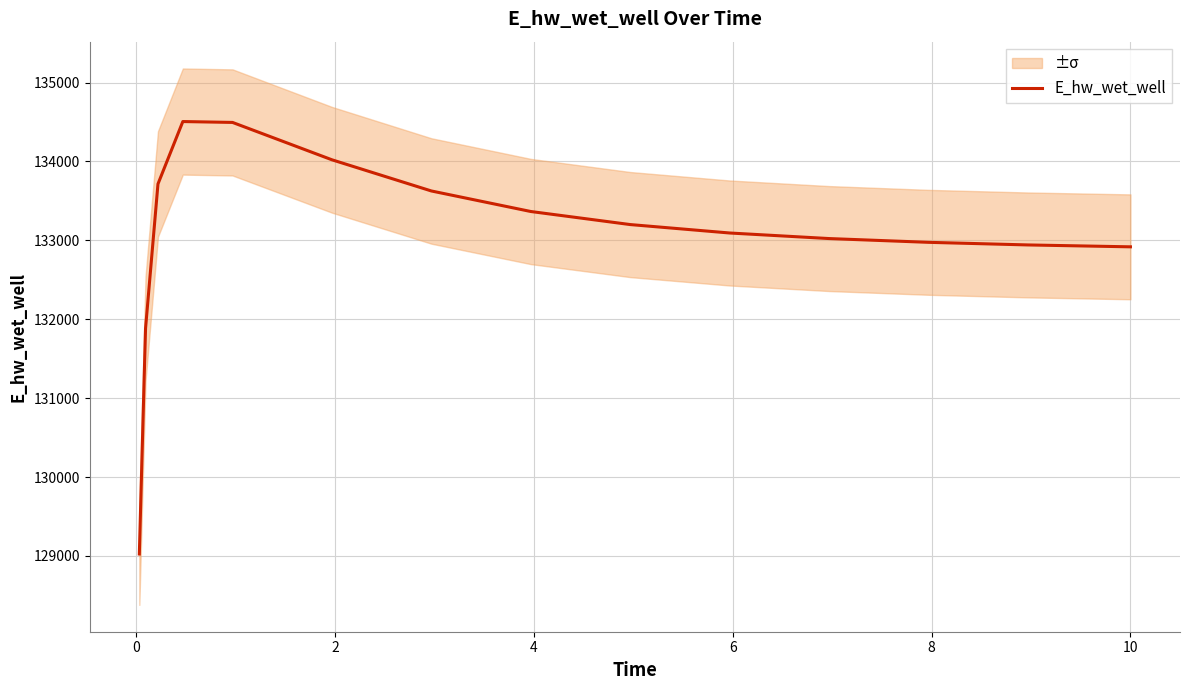

What is the value of the 5th point from the left?

134495.2